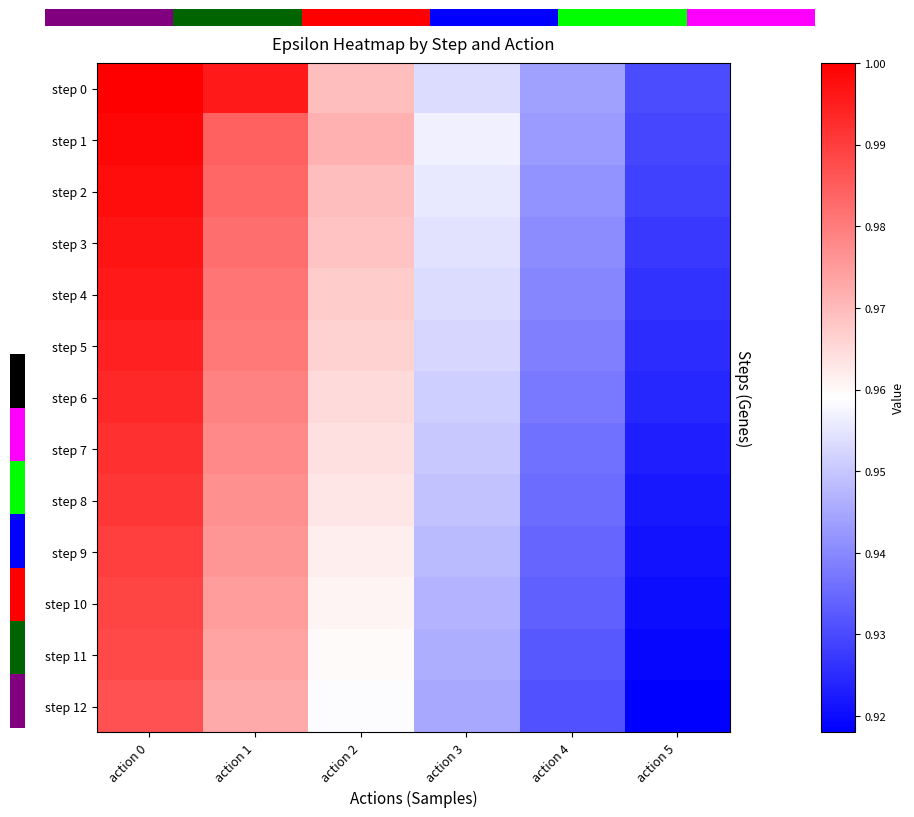

At which label does step 10 reach its minimum?

action 5